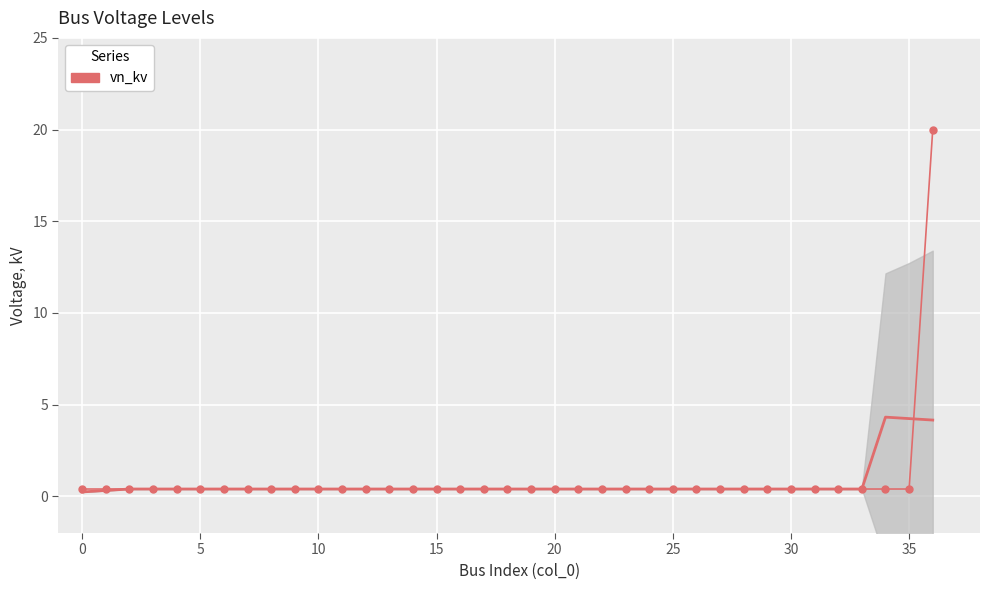

Is it true that the value at 27 is 0.5?

False